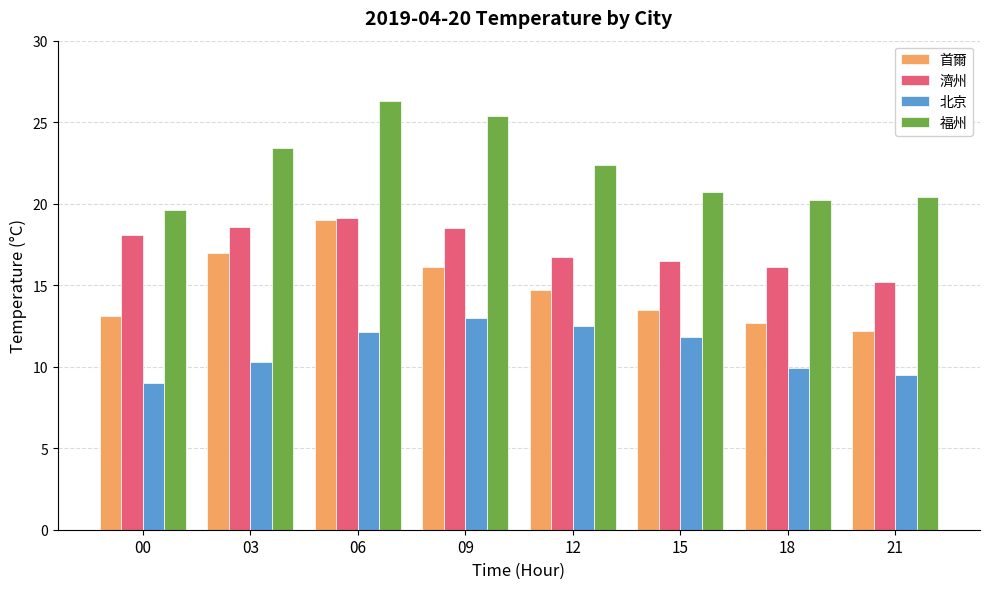

The value of 首爾 at 15 is 13.5. True or false?

True